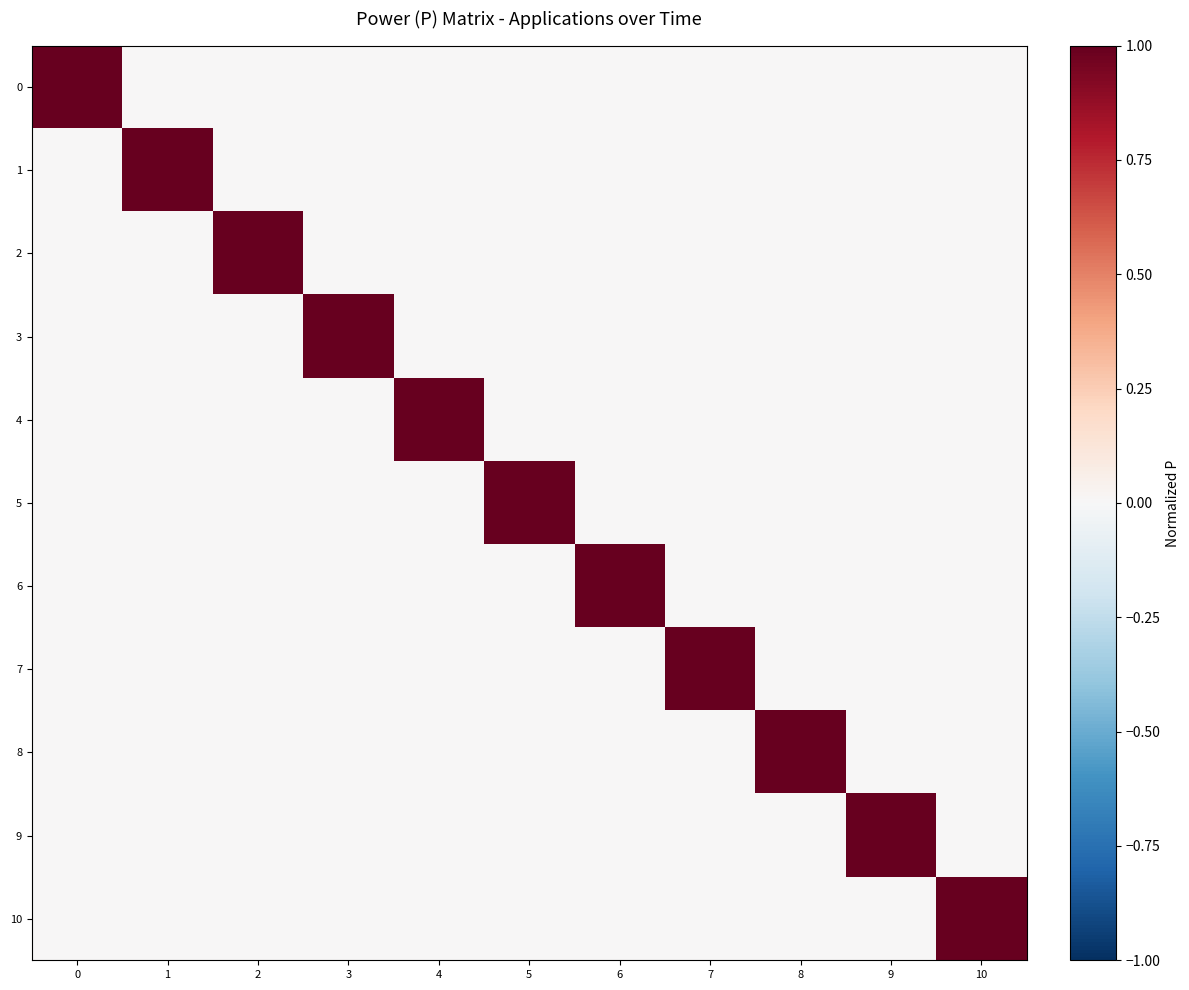

What is the greatest value displayed?

1